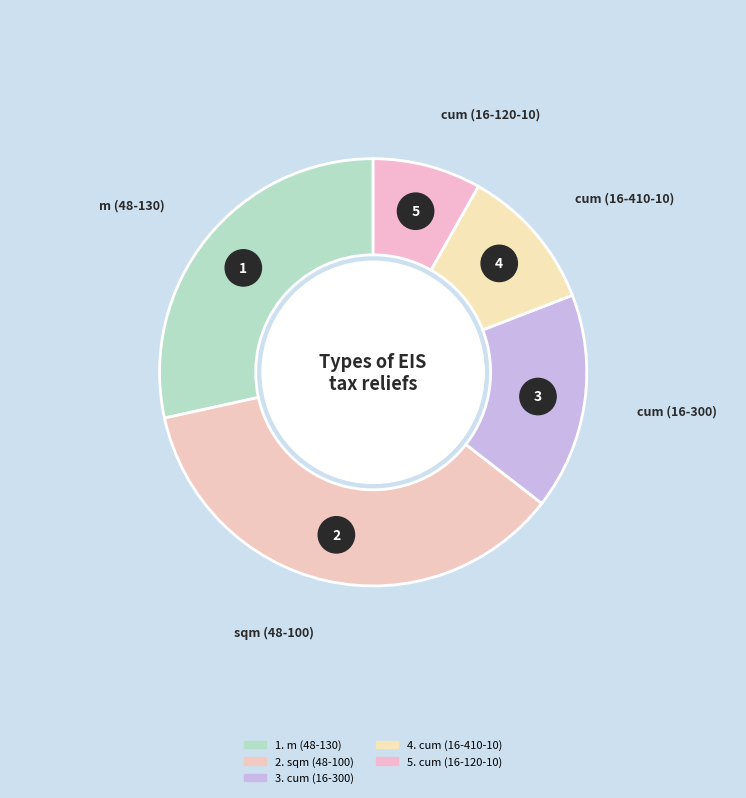

Combined, do sqm (48-100) and m (48-130) account for over 50%?

Yes